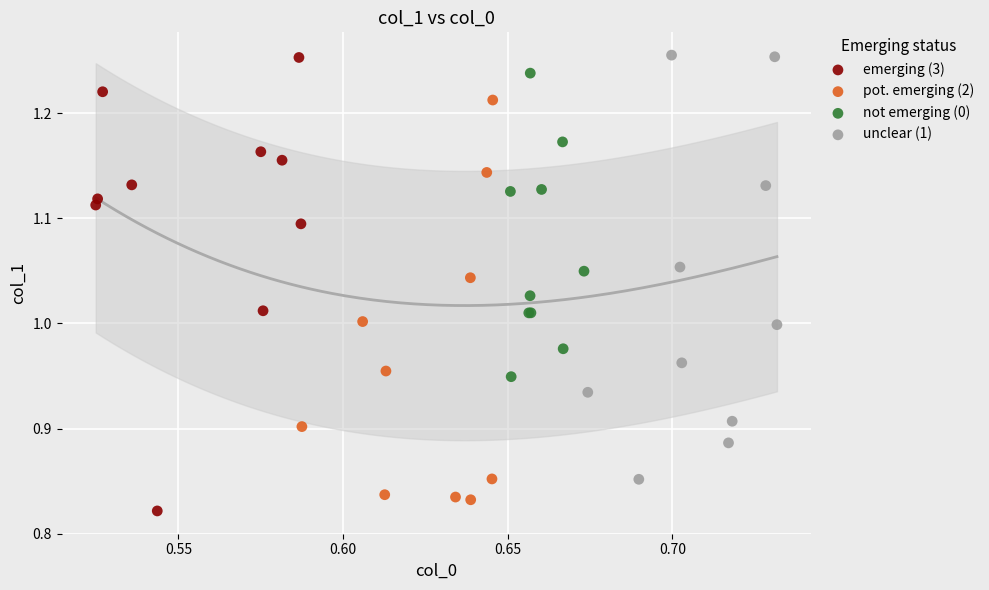

Which series has the largest Y range (max minus min)?

emerging (3)